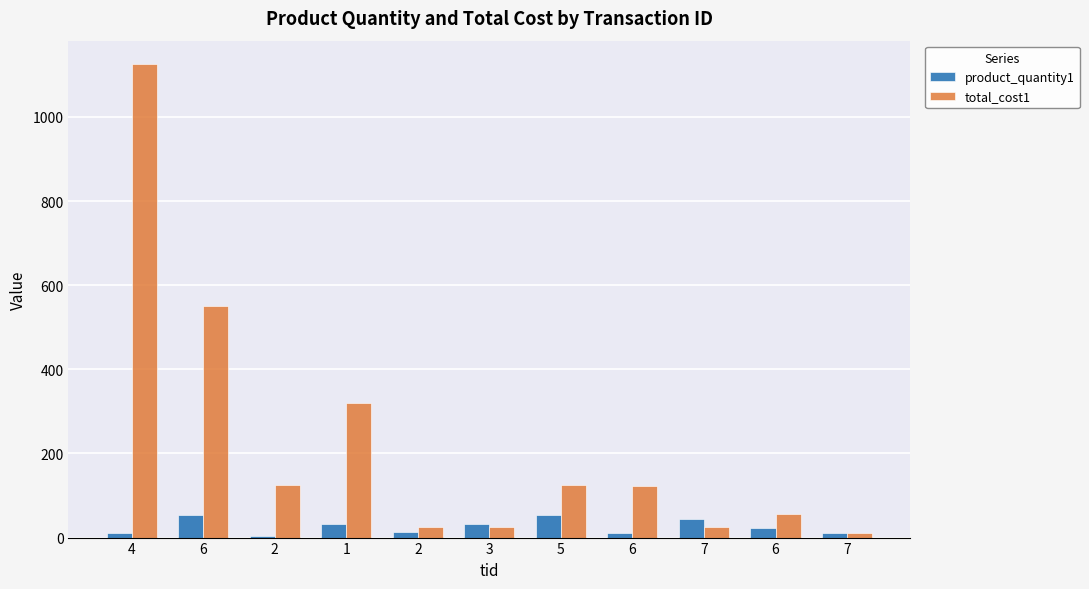

Which category has the highest value in the product_quantity1 series?

6